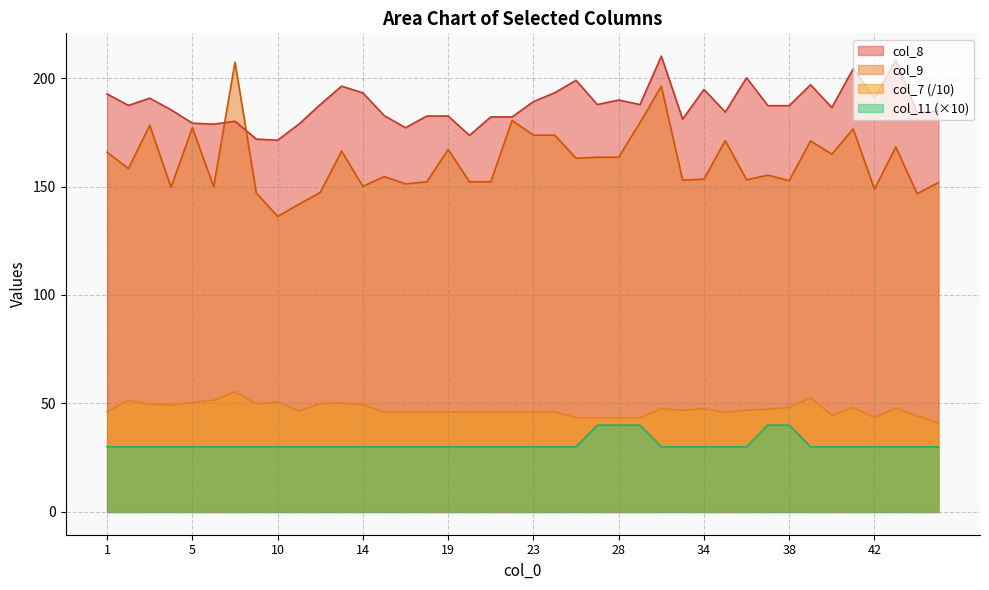

Rank the series at 42 from highest to lowest value.

col_8, col_9, col_7 (/10), col_11 (×10)